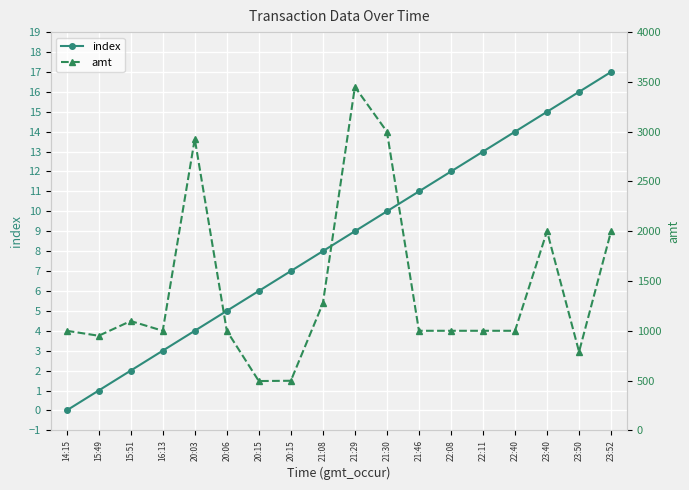

At which label does index first exceed 9?

21:30